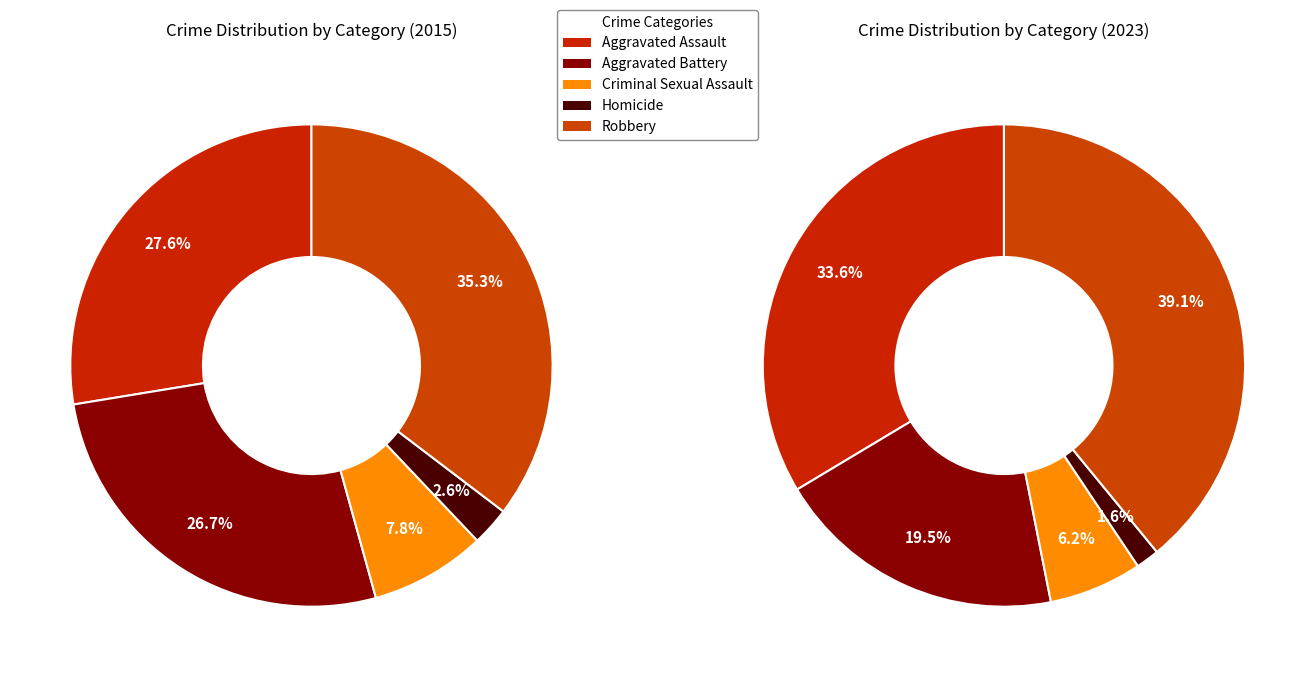

To the nearest percent, what is the difference between the Homicide and Robbery slice percentages?

38%